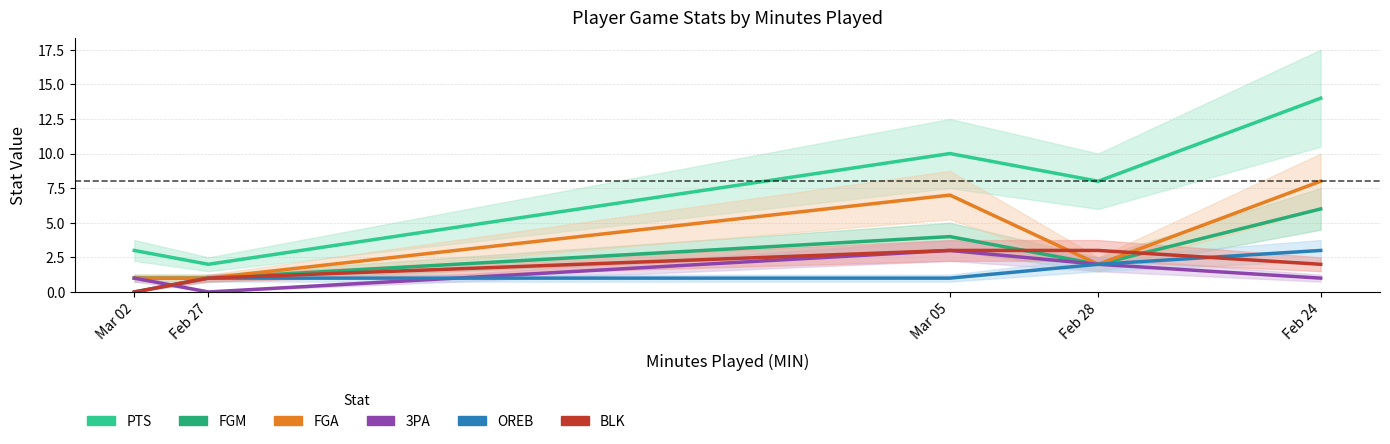

What is the label of the 2nd point from the right?

Feb 28